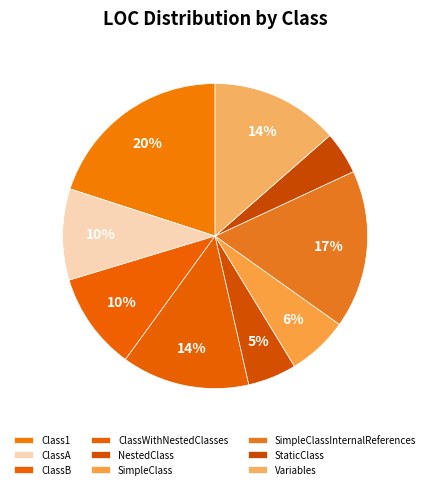

How many segments does this pie chart have?

9